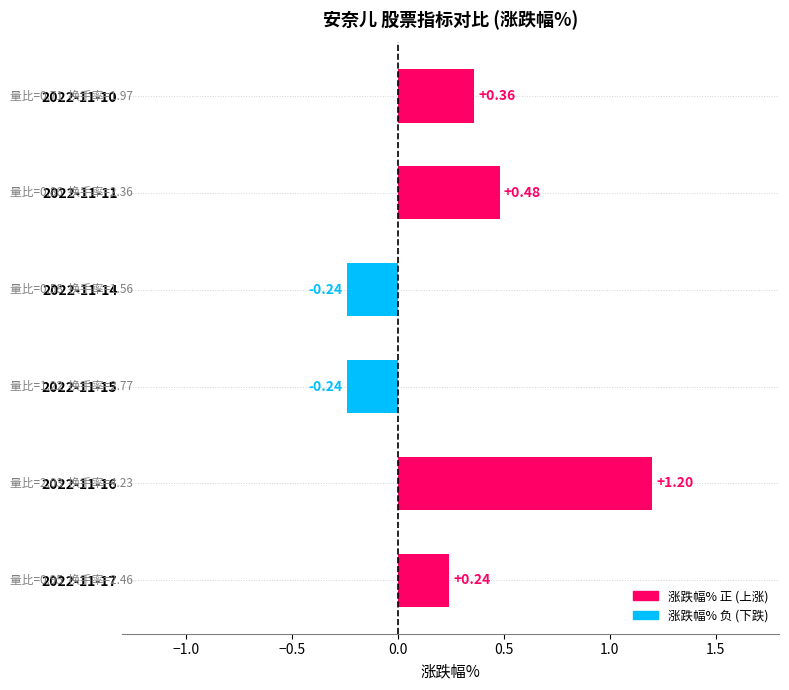

What is the sum of the values at 2022-11-17 and 2022-11-10?

0.6